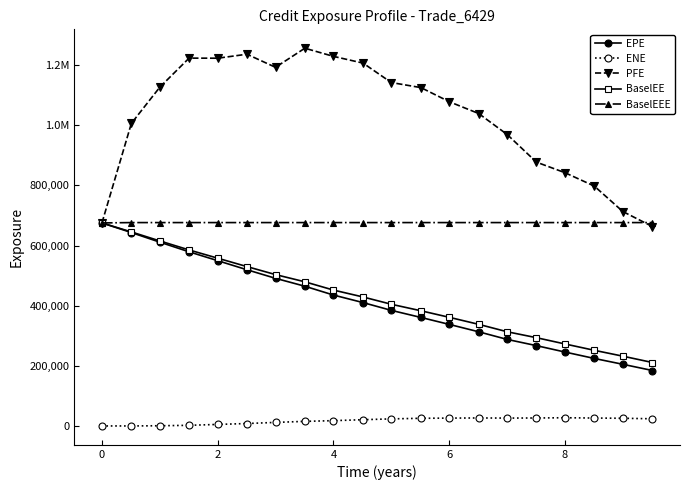

True or false: BaselEE has more than 1 interior local peaks.

False